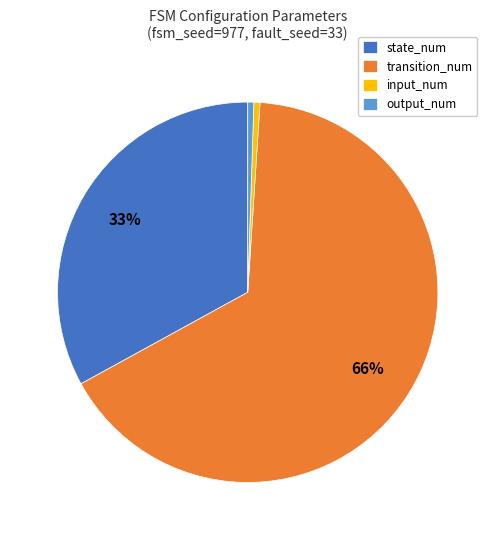

Approximately how many times larger is the value at state_num compared to transition_num?

0.5